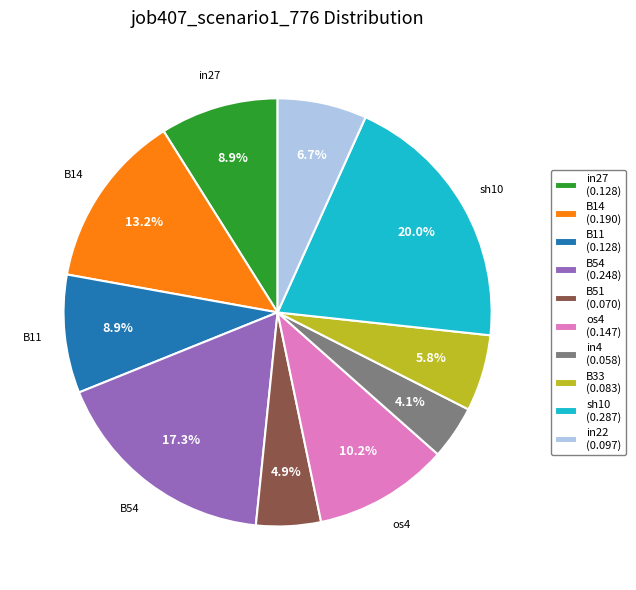

Which slice is the largest?

sh10 (0.287)